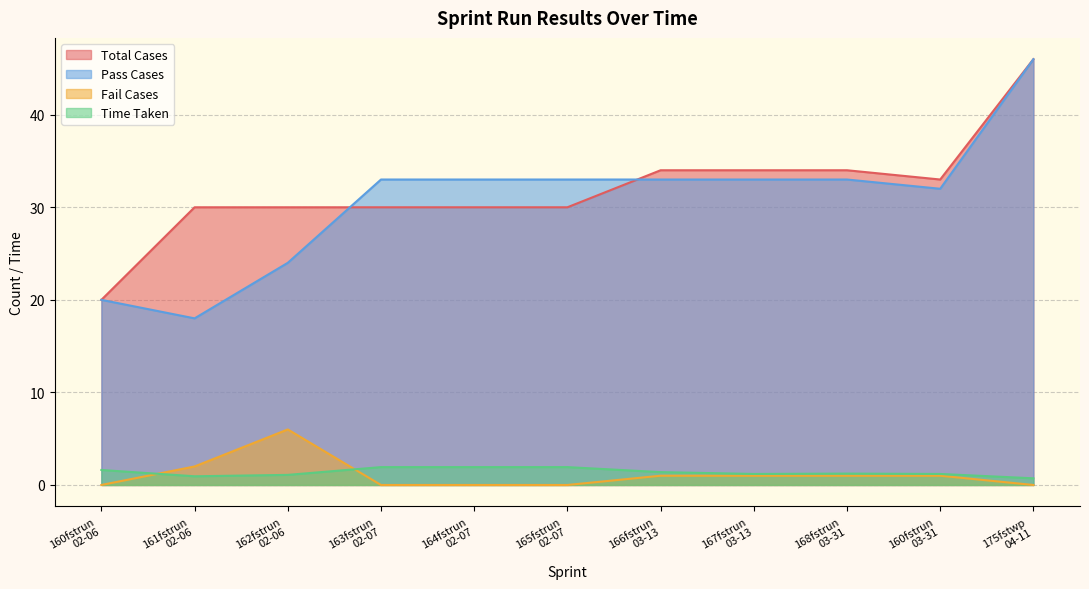

What is the value of the Pass Cases point at the 1st from the left?

20.0